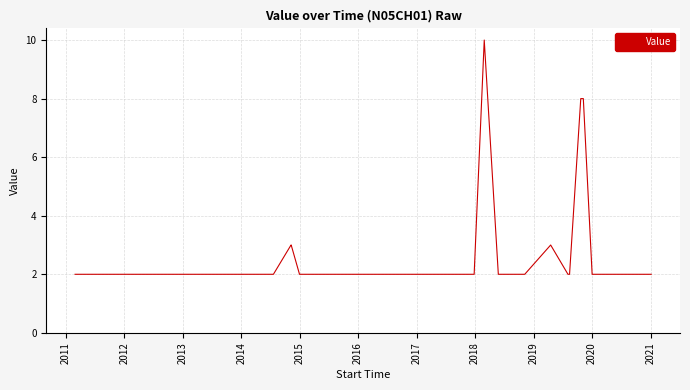

What is the maximum value shown in the chart?

10